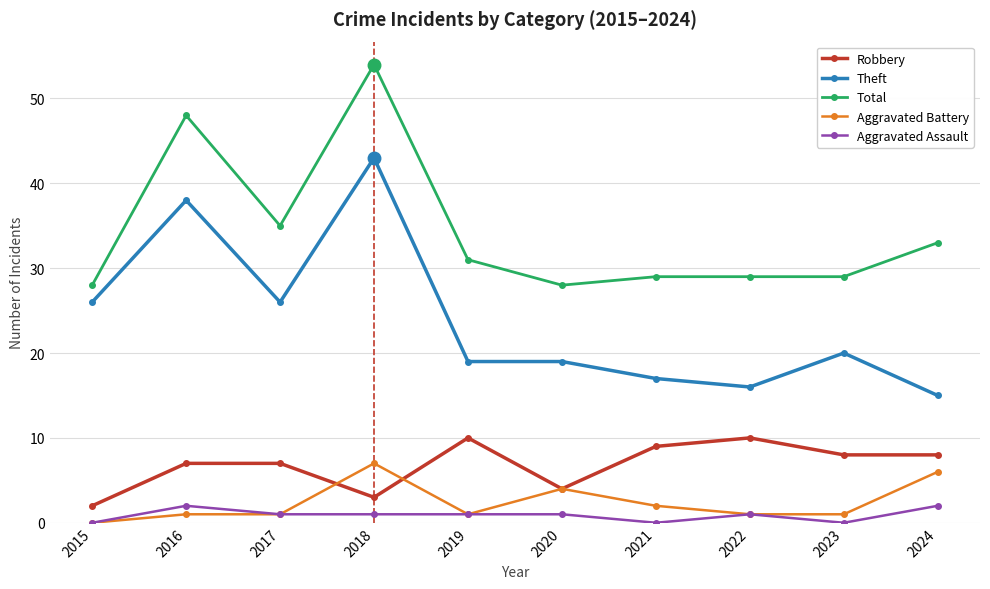

True or false: Aggravated Assault has a value of 1 at 2020.

True